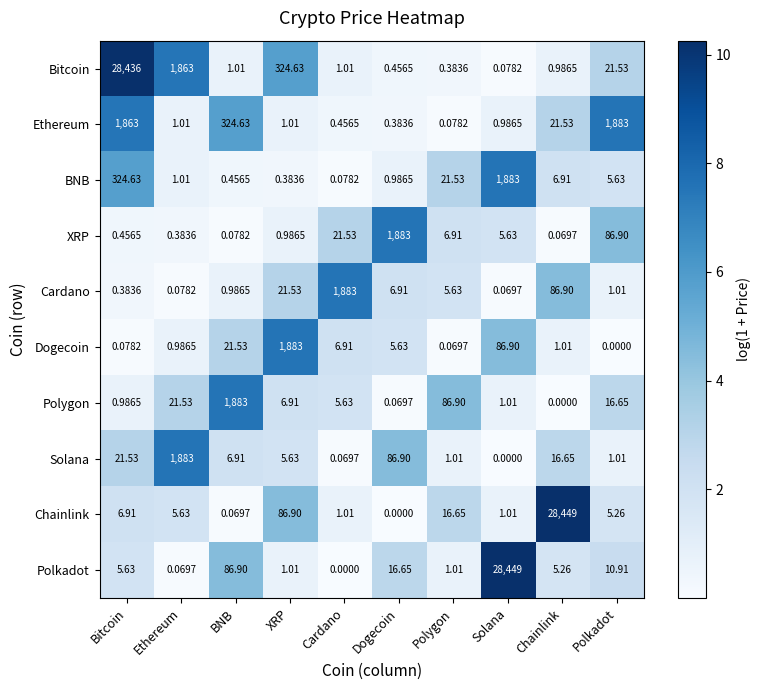

At which label does Solana reach its minimum?

Solana